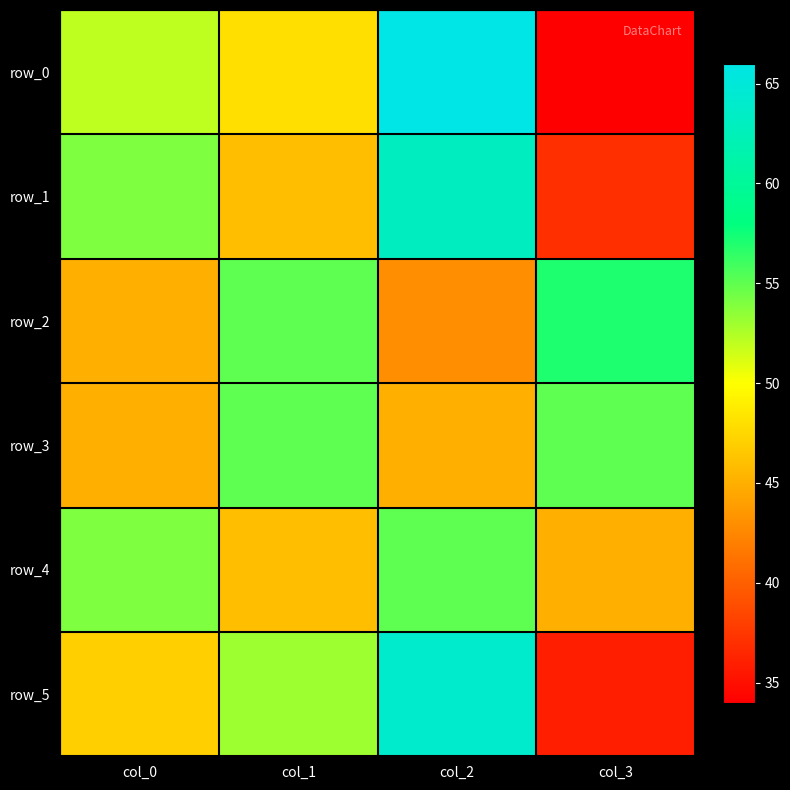

Is it true that row_3 equals 24 at col_1?

False